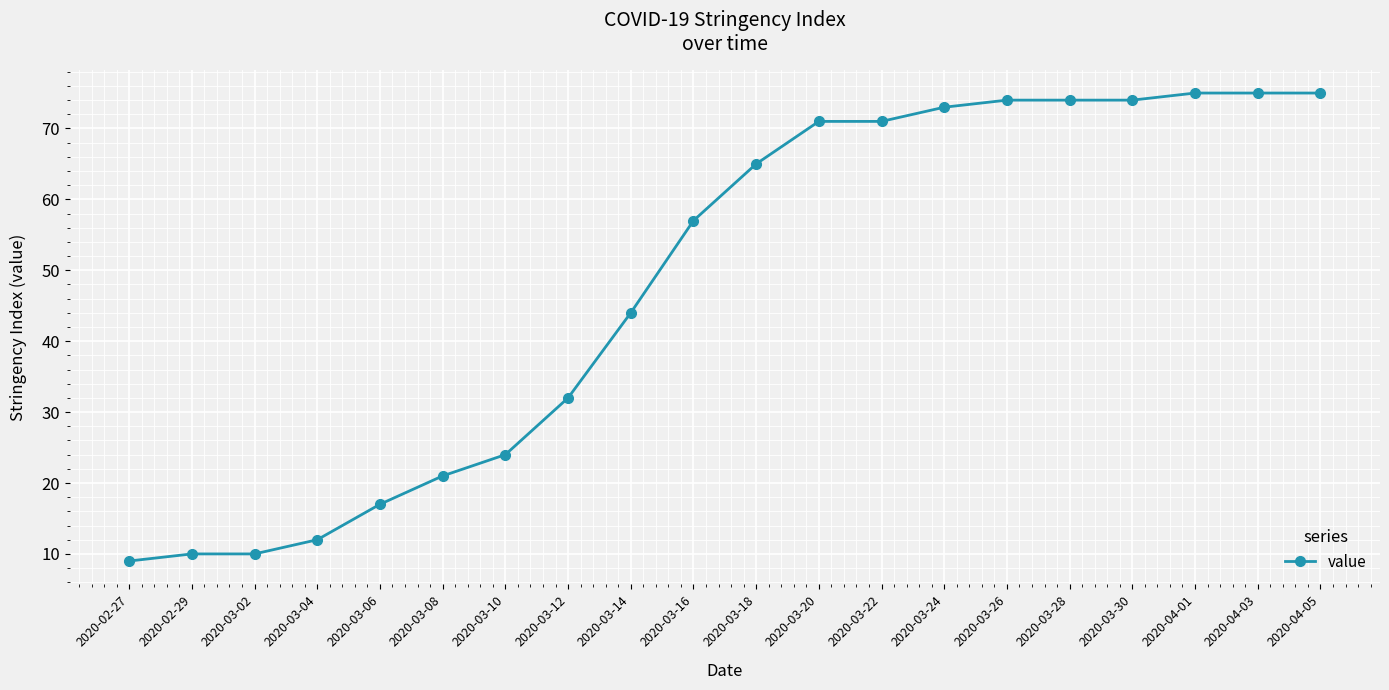

Is it true that the value at 2020-03-04 is 12?

True